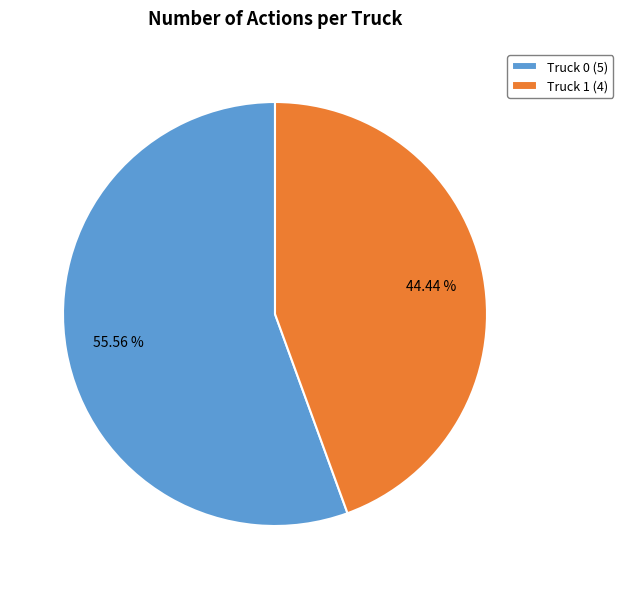

To the nearest percent, what is the combined percentage of Truck 1 and Truck 0?

100%